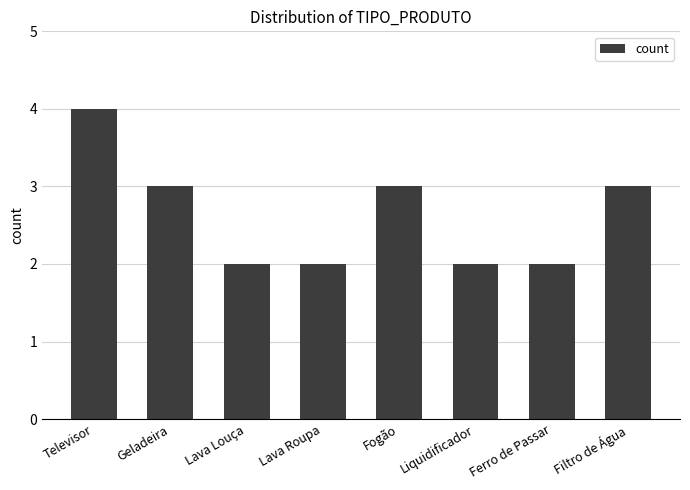

How many categories are shown in the chart?

8